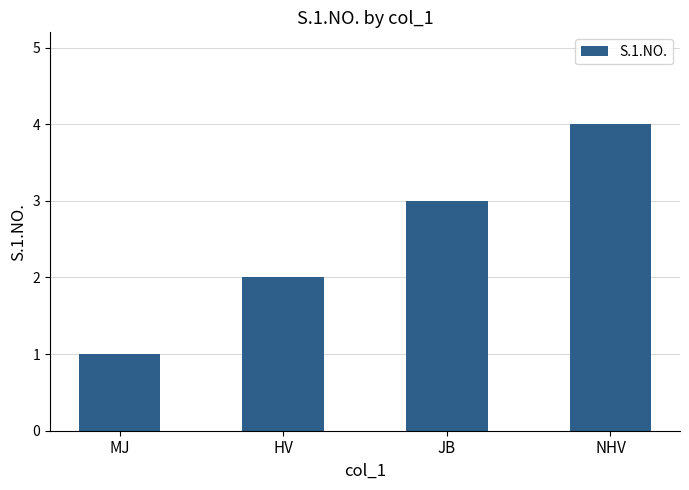

What position from the left is JB?

3